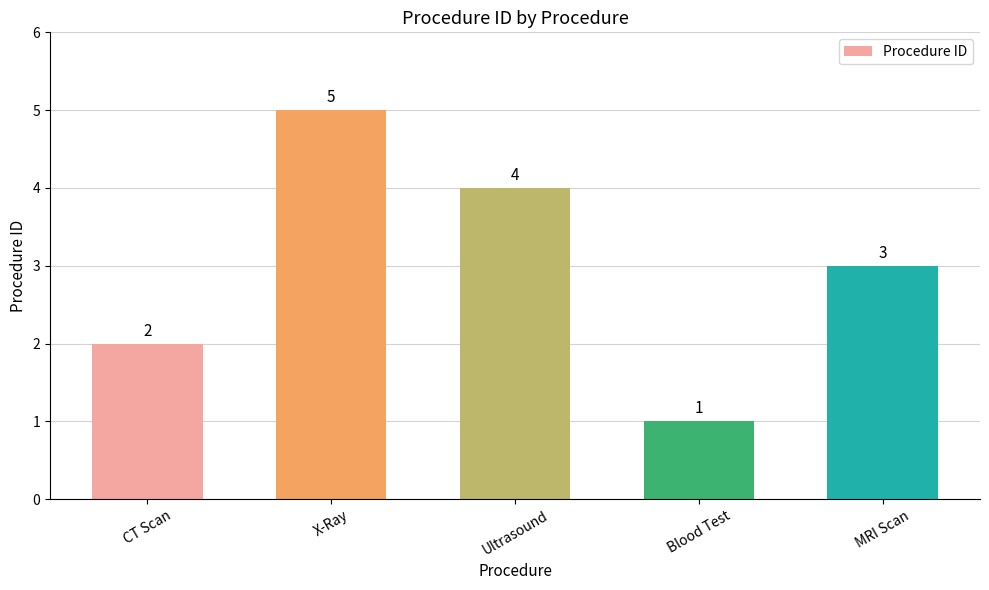

Rank the categories by value from highest to lowest.

X-Ray, Ultrasound, MRI Scan, CT Scan, Blood Test